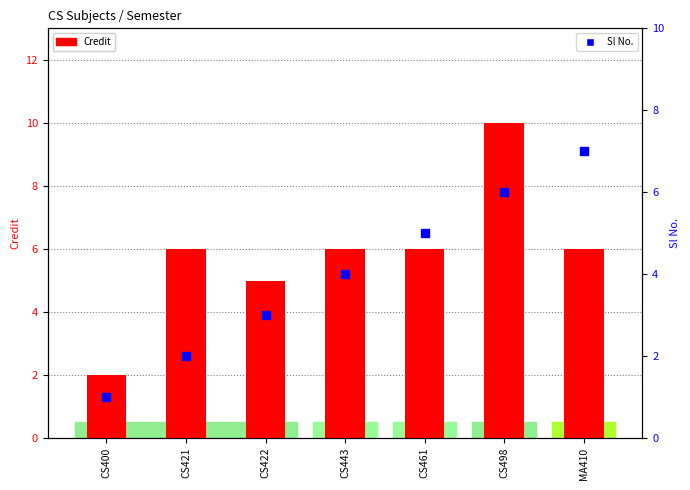

What is the total value across all series at CS443?

10